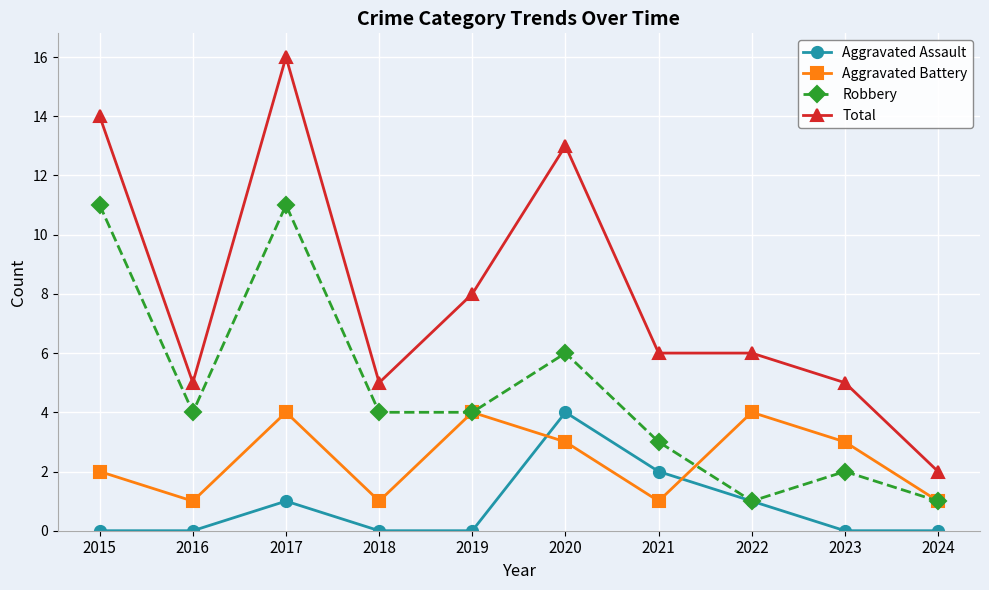

At 2017, list the series in order from largest to smallest.

Total, Robbery, Aggravated Battery, Aggravated Assault